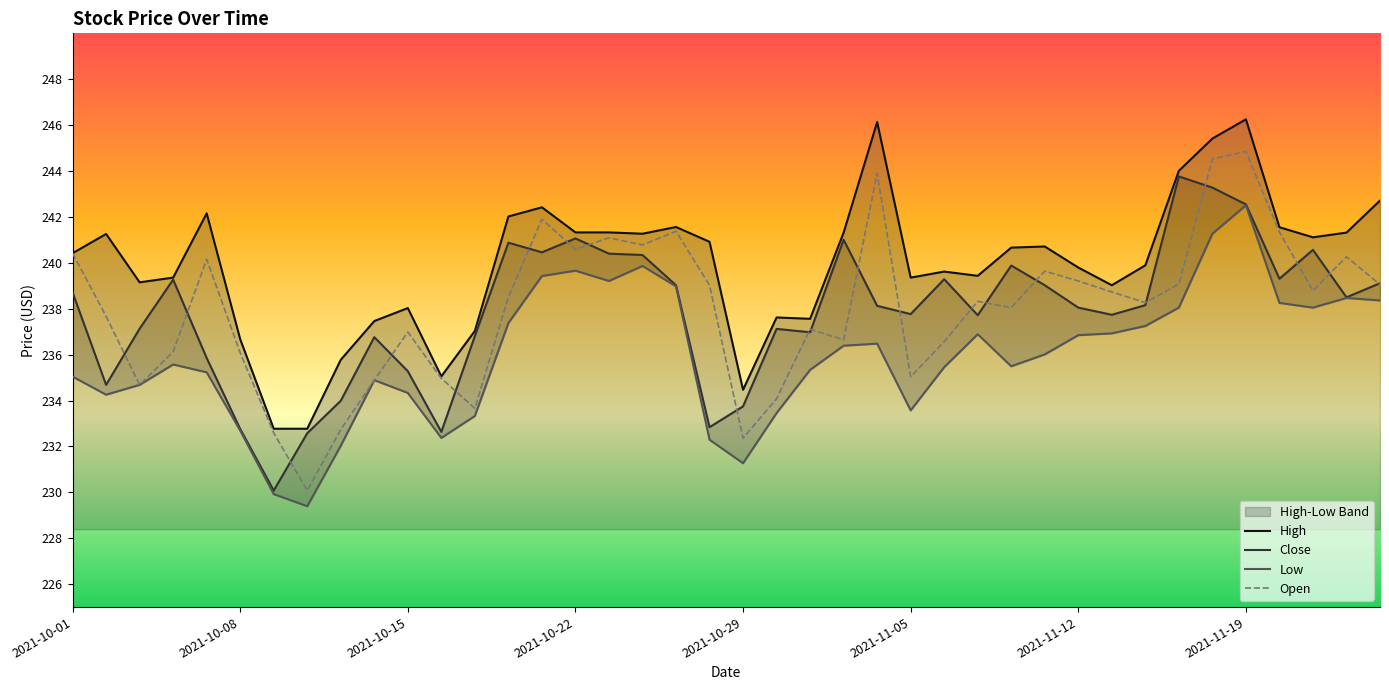

True or false: Low has a value of 236.4 at 2021-11-03.

True